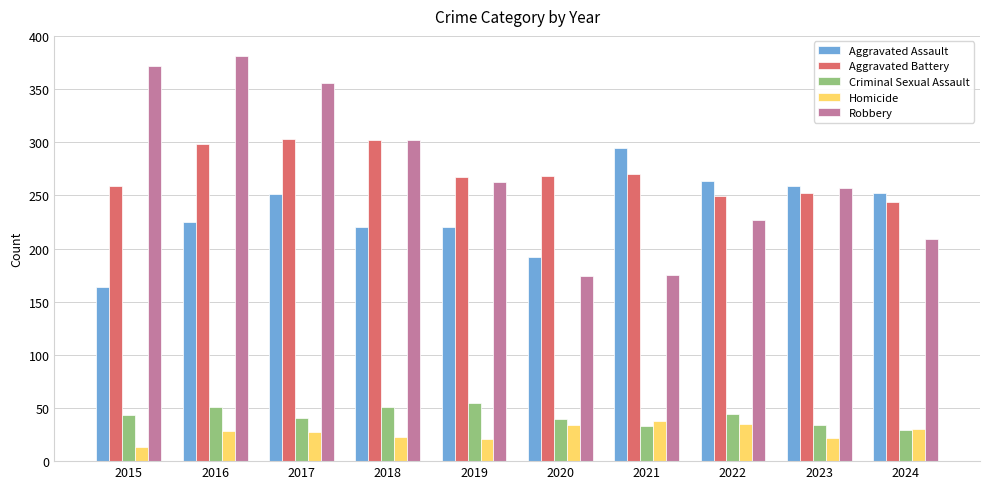

What is the sum of the Robbery values at 2015 and 2023?

629